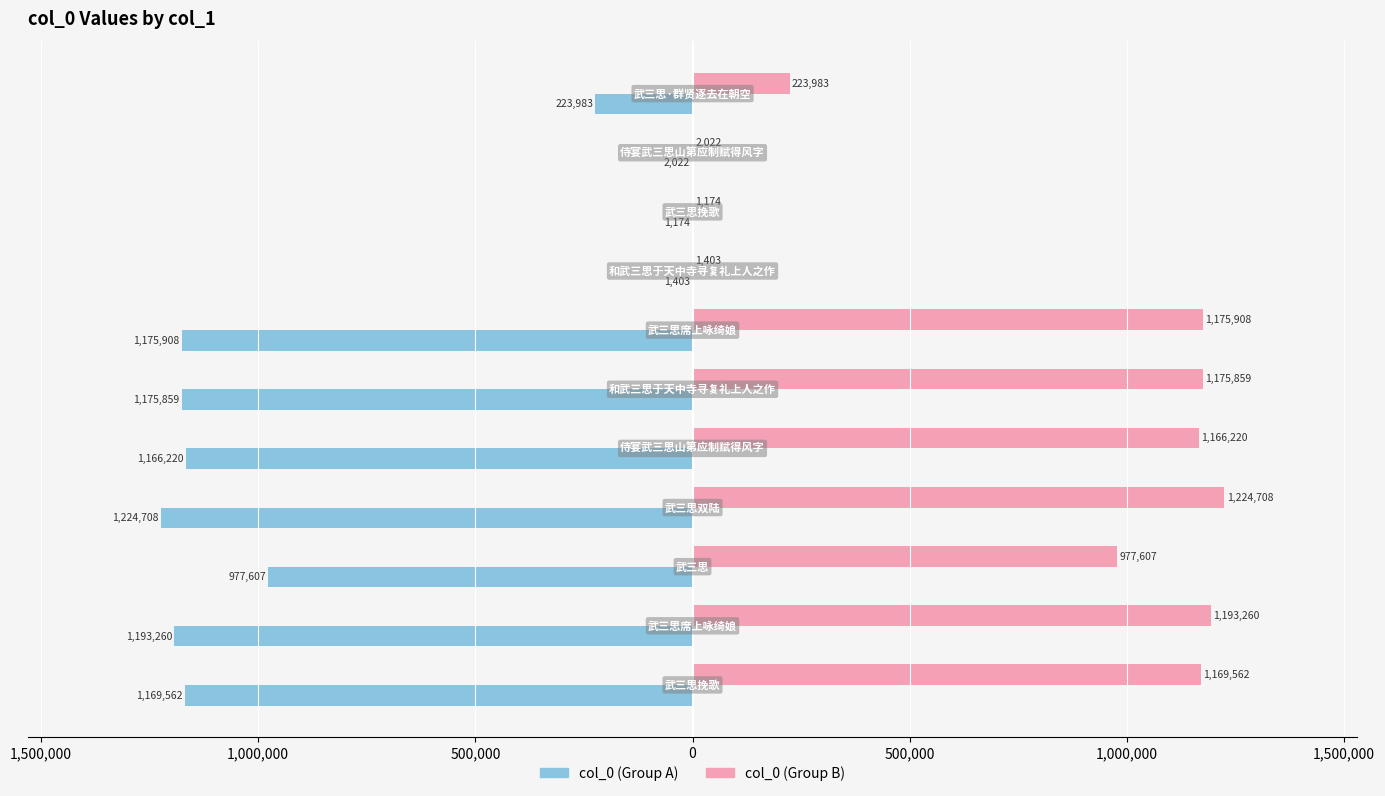

True or false: col_0 (B) has a value of 2388 at 1,500,000.

False